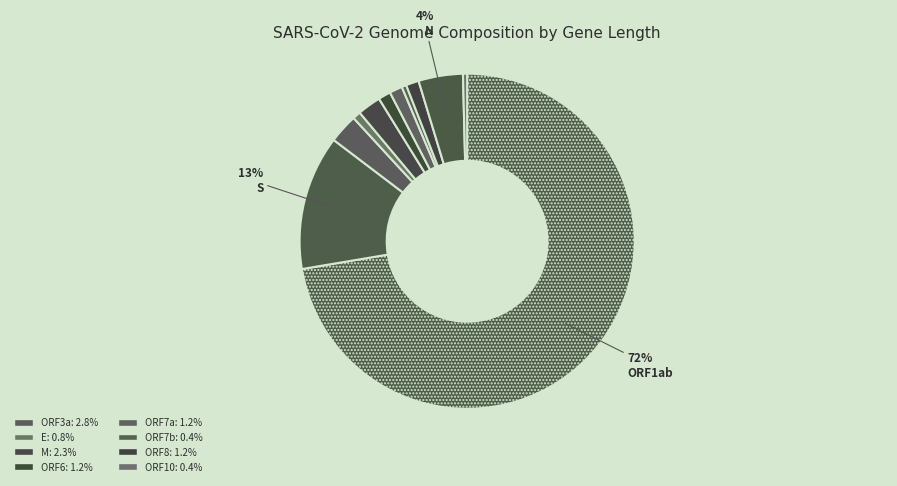

What is the largest slice in the pie chart?

ORF1ab